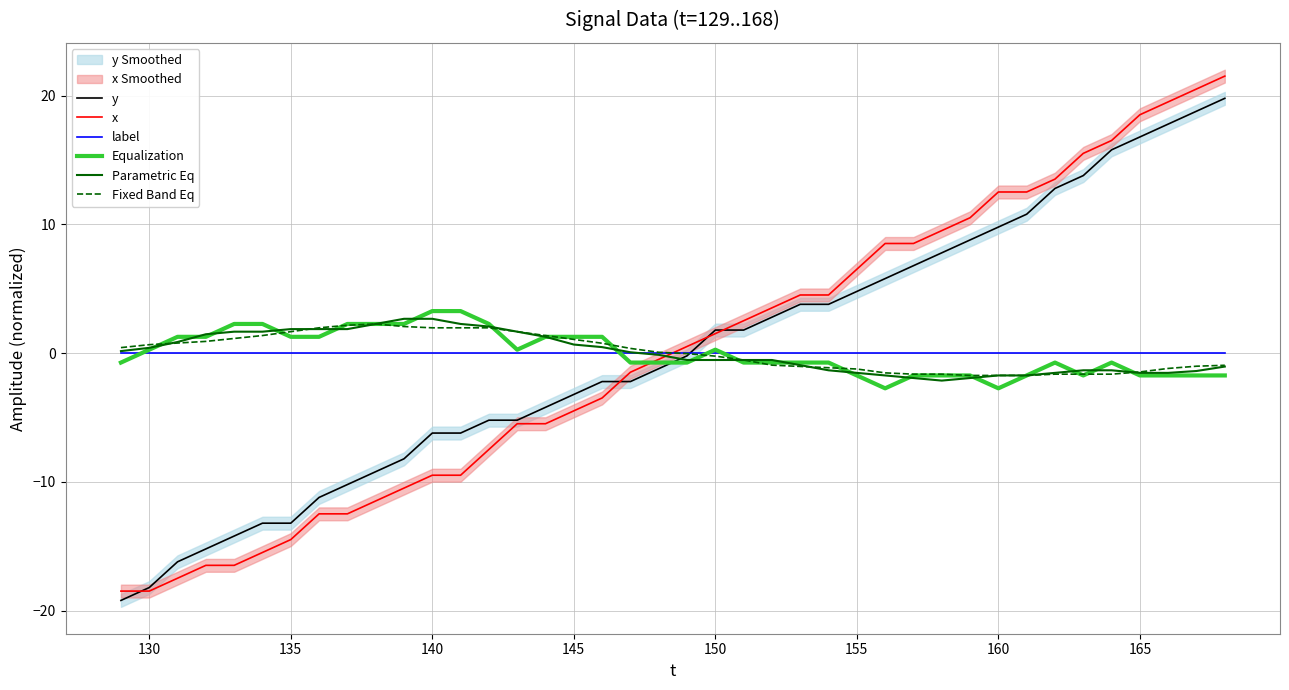

What is the minimum value for Equalization?

-2.7